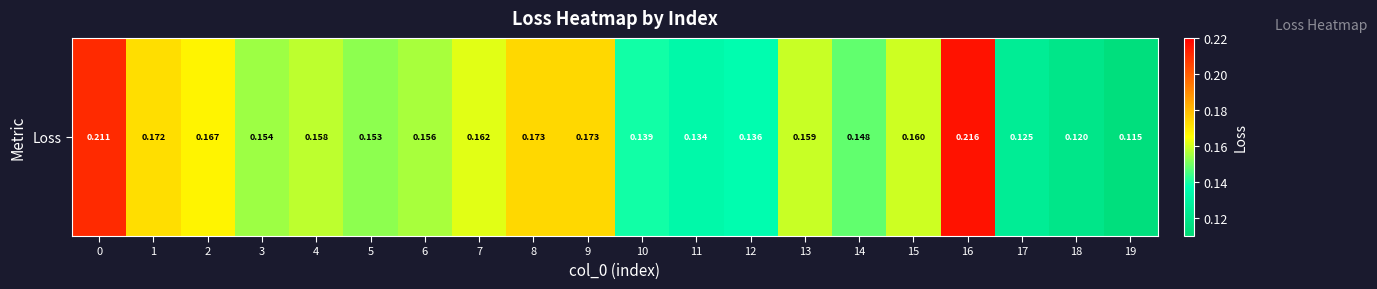

Read the value at 2.

0.2